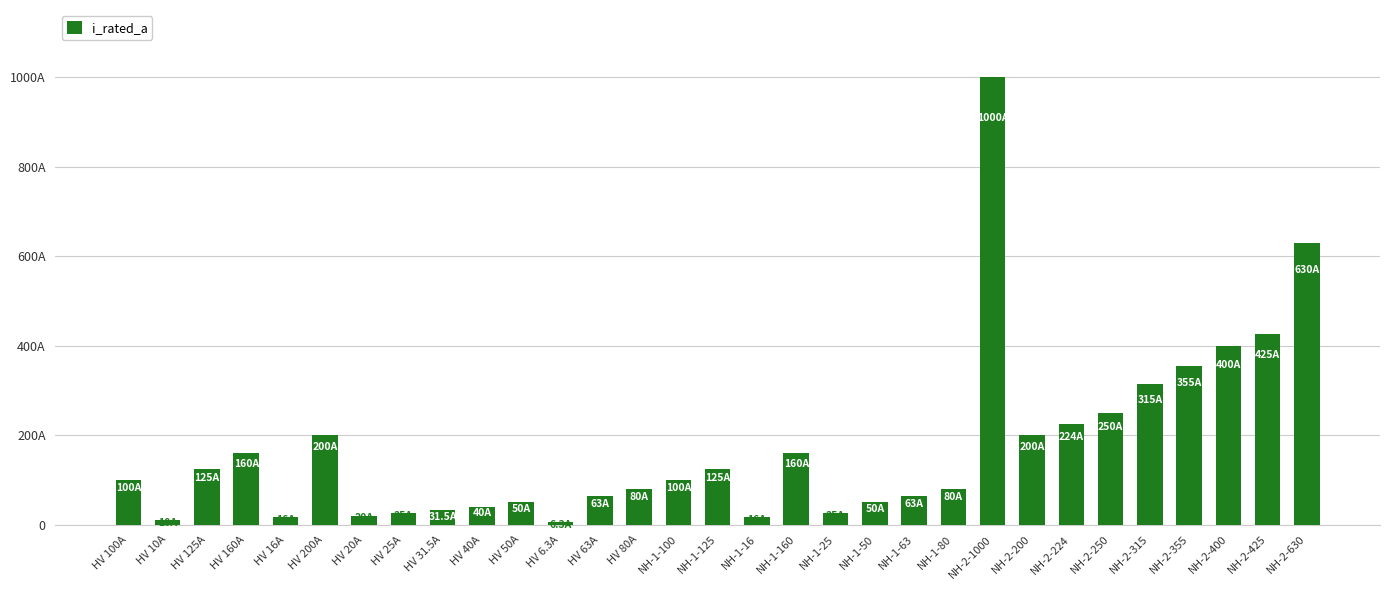

Are the bars horizontal?

No